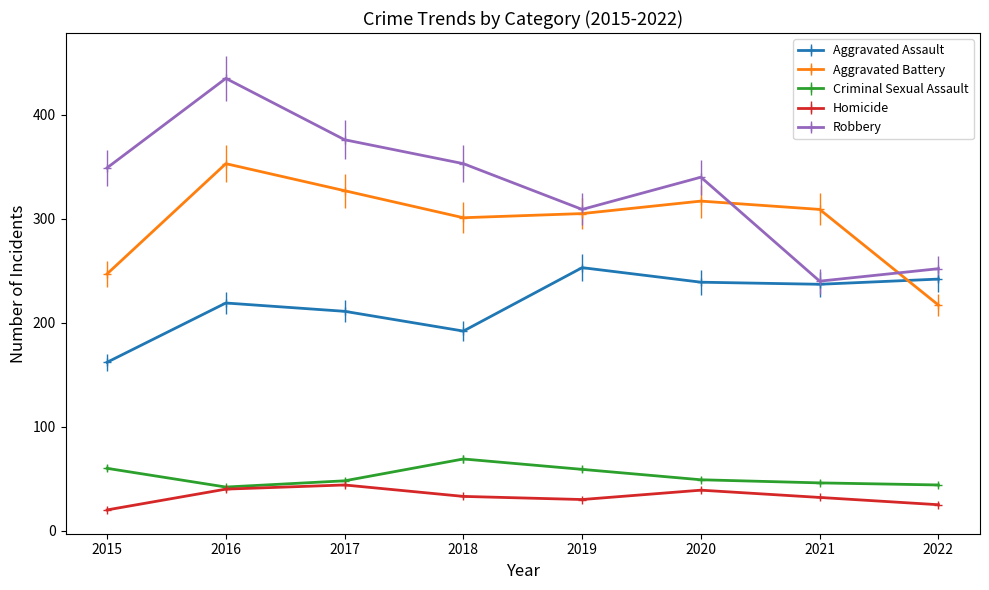

True or false: Homicide and Aggravated Assault intersect in this chart.

False